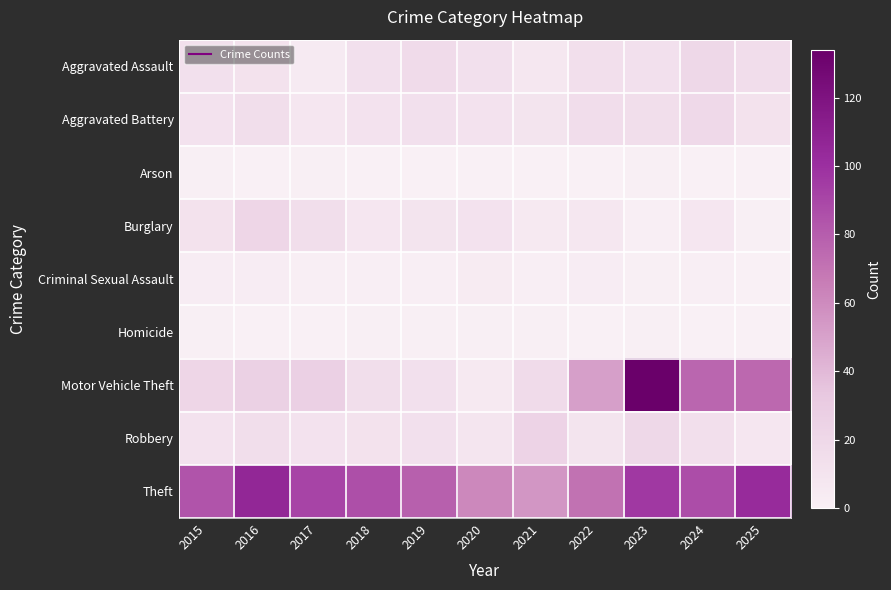

What is the maximum value shown in the chart?

134